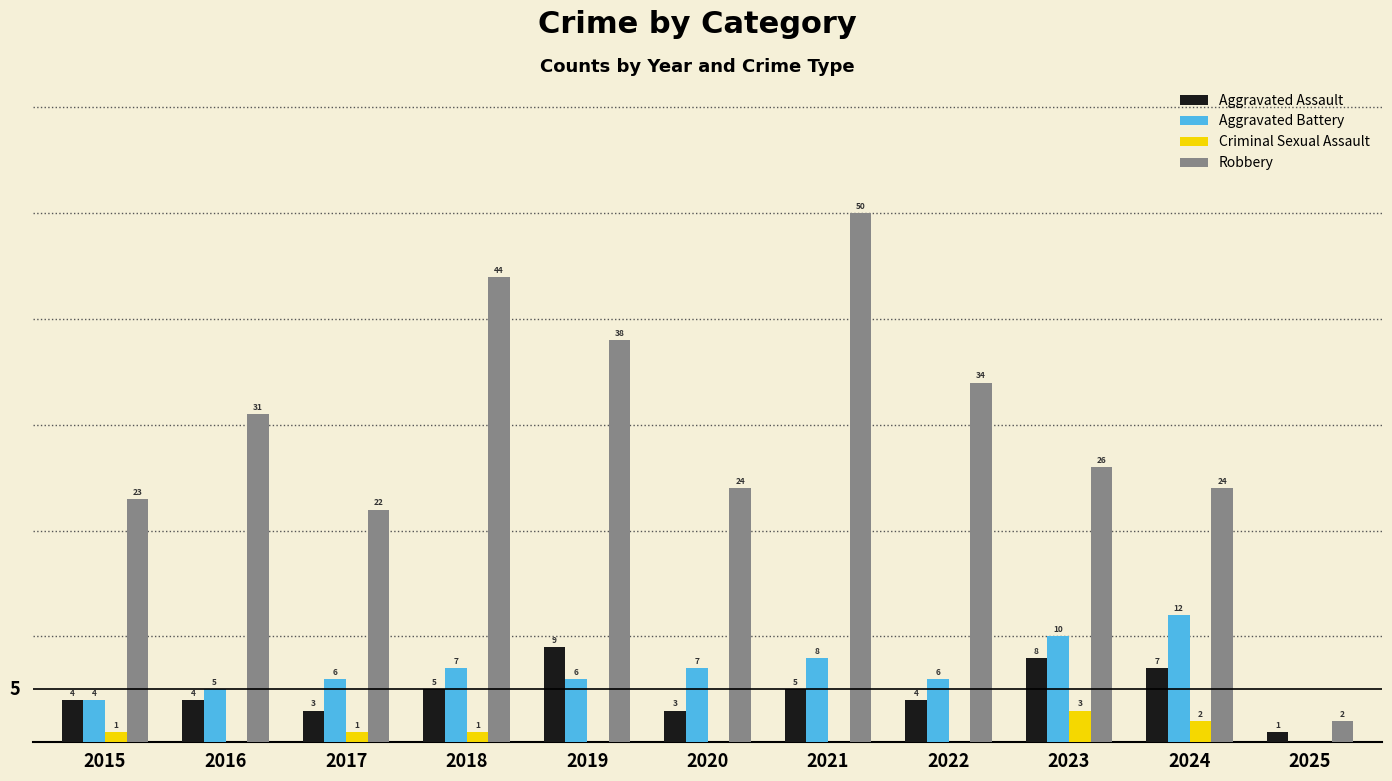

Between 2015 and 2018, which series saw the biggest shift?

Robbery